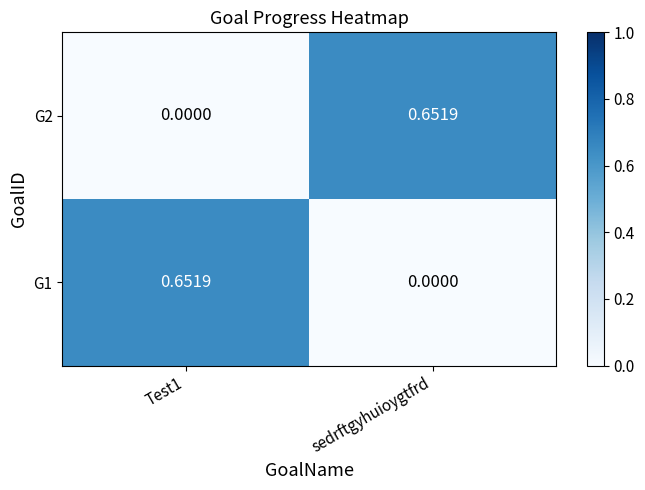

Is the value of G1 at sedrftgyhuioygtfrd greater than the value of G2 at sedrftgyhuioygtfrd?

No